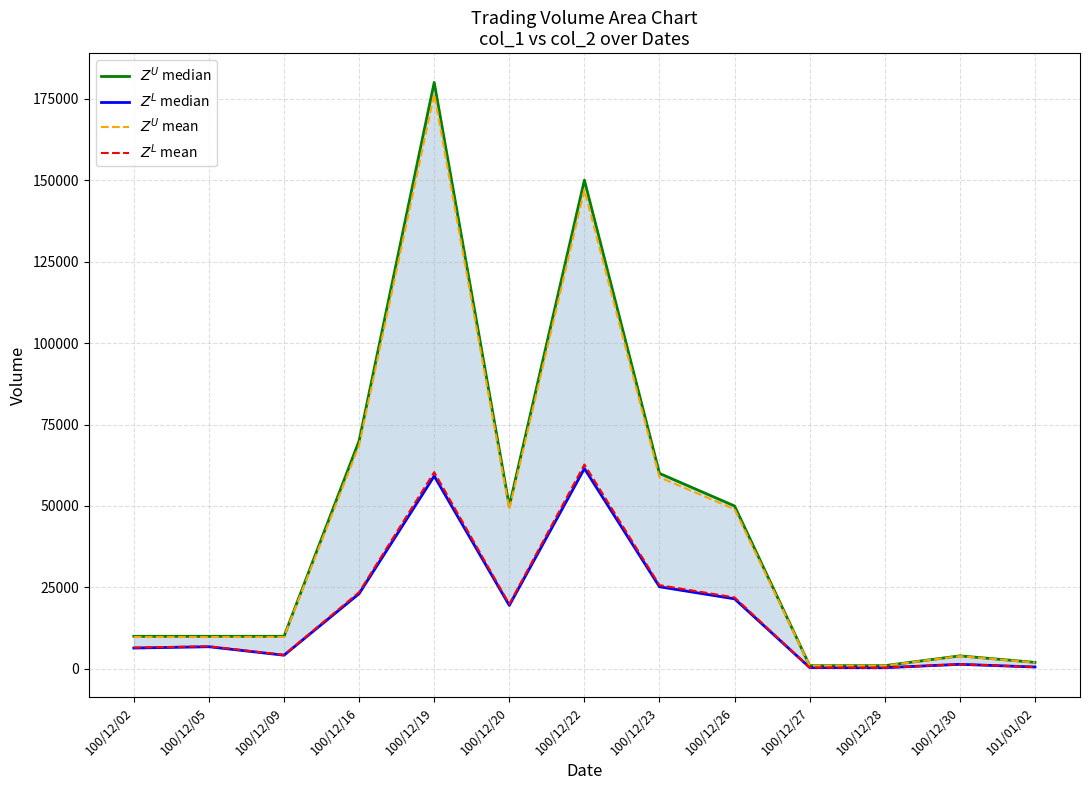

Does the chart display data point markers on the line(s)?

No